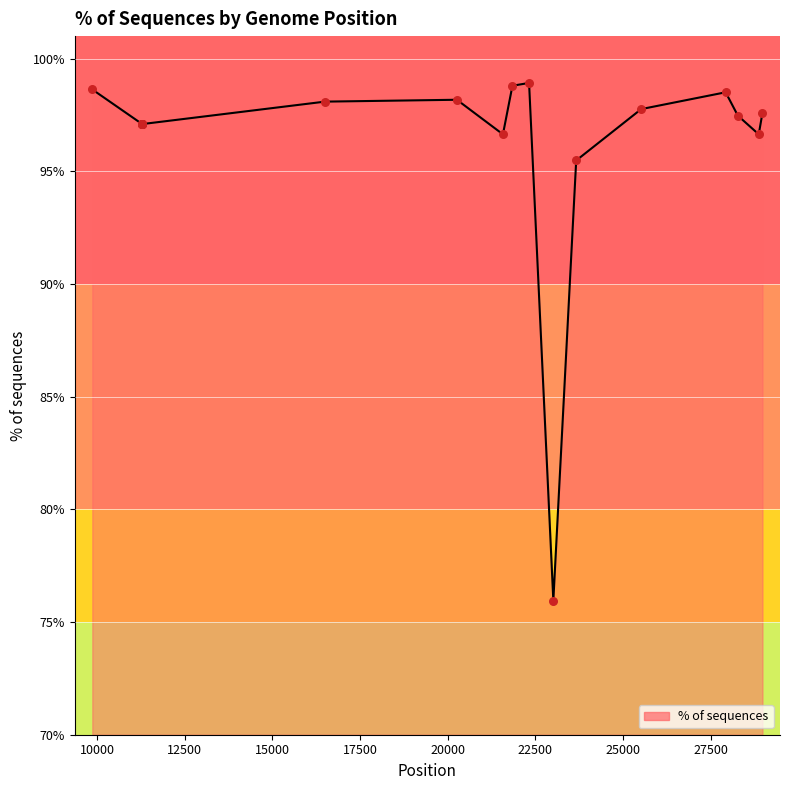

What is the smallest value displayed?

76.0